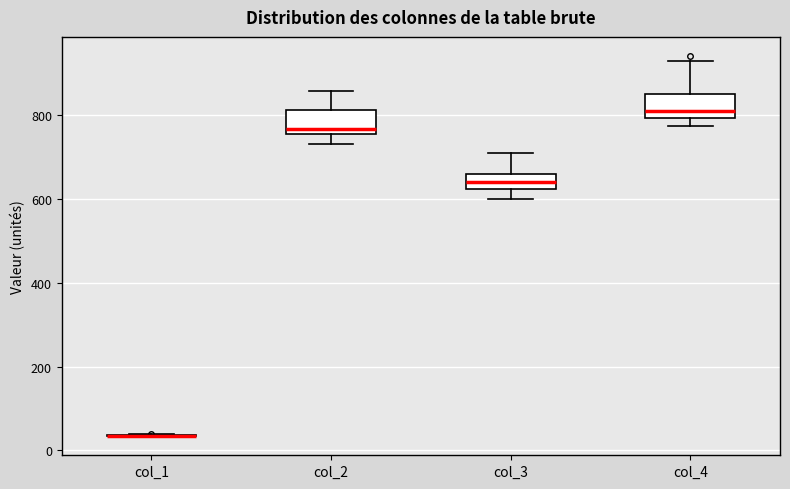

Reading left to right, read every box against the y-axis: the position of its median line, the range the box covers, and the ends of its whiskers. The values are not printed on the chart, so give them approximately, as read against the axis.

col_1: box collapsed to a line at 40, whiskers 40 to 40
col_2: median 760 (just above the box's lower edge), box 760 to 820, whiskers 740 to 860
col_3: median 640, box 620 to 660, whiskers 600 to 720
col_4: median 800 (just above the box's lower edge), box 800 to 860, whiskers 780 to 920